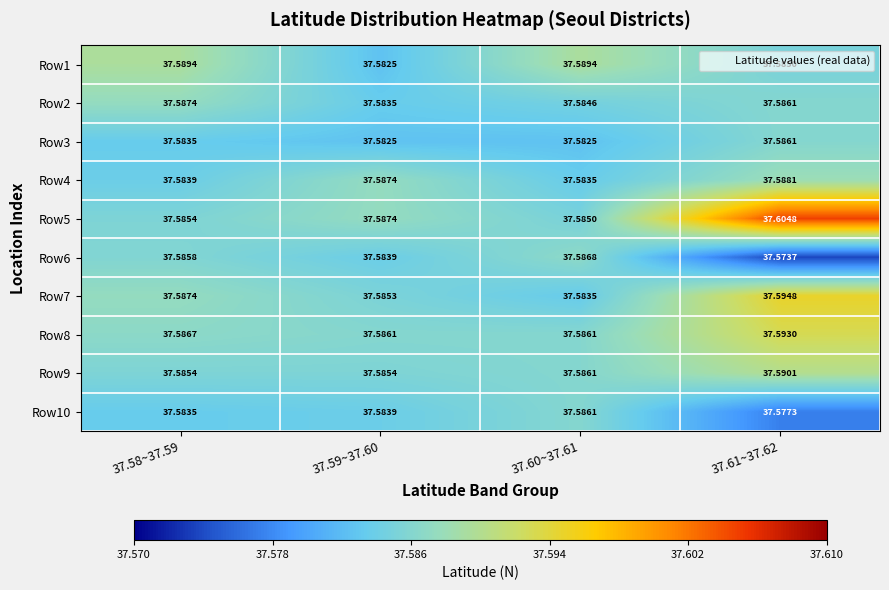

Is the value of Row6 at 37.59~37.60 greater than the value of Row2 at 37.58~37.59?

No